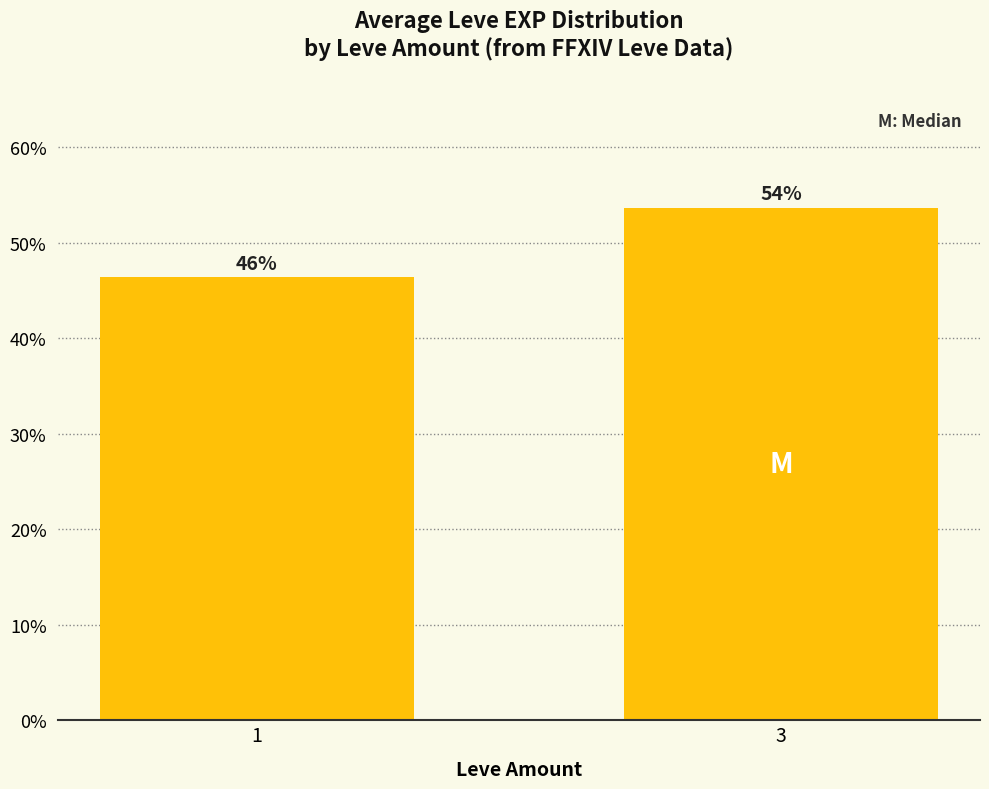

Which category has the lowest value across all series?

1